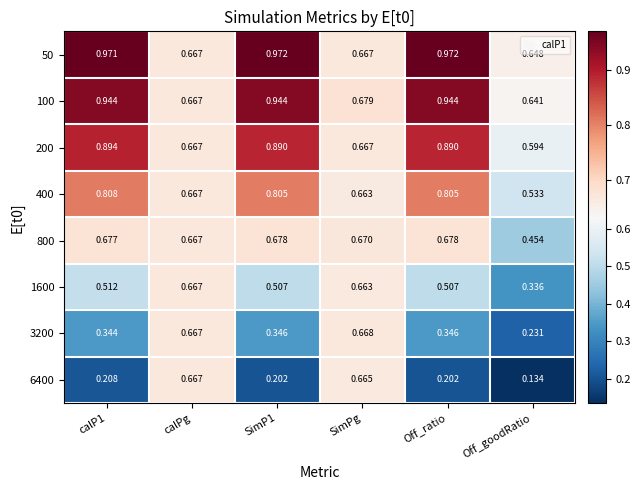

Which series has the largest total across all categories?

50